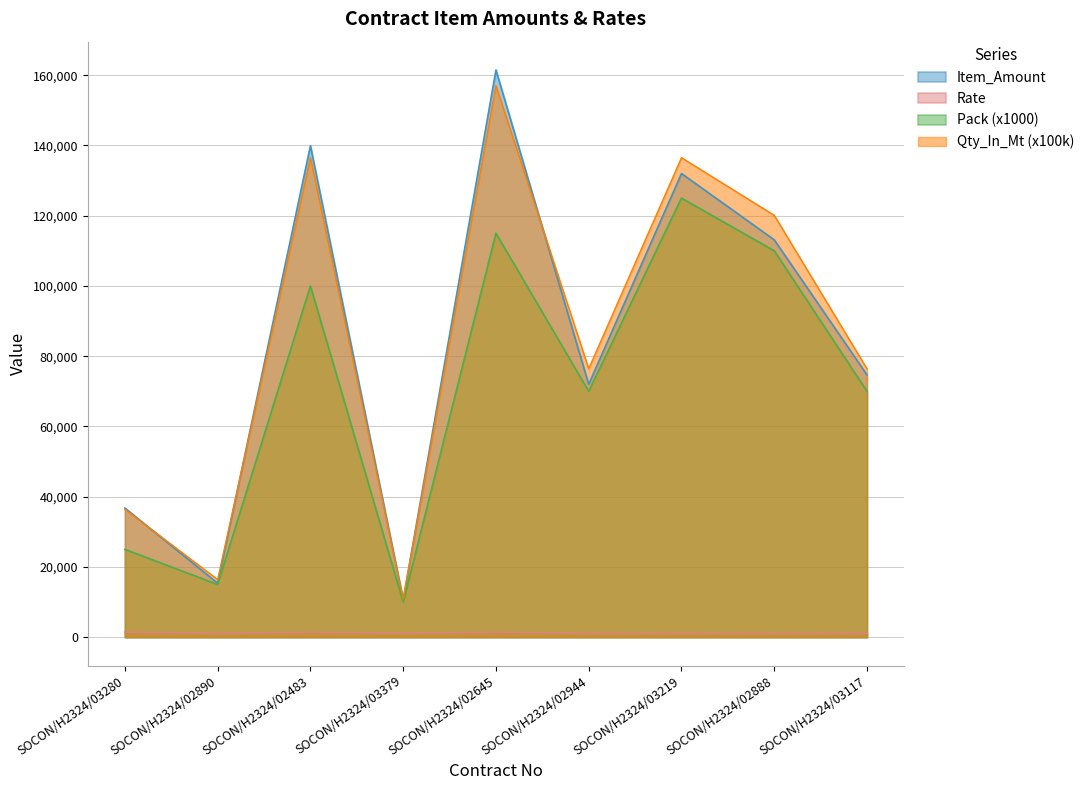

At which category is the sum across all series the highest?

SOCON/H2324/02645